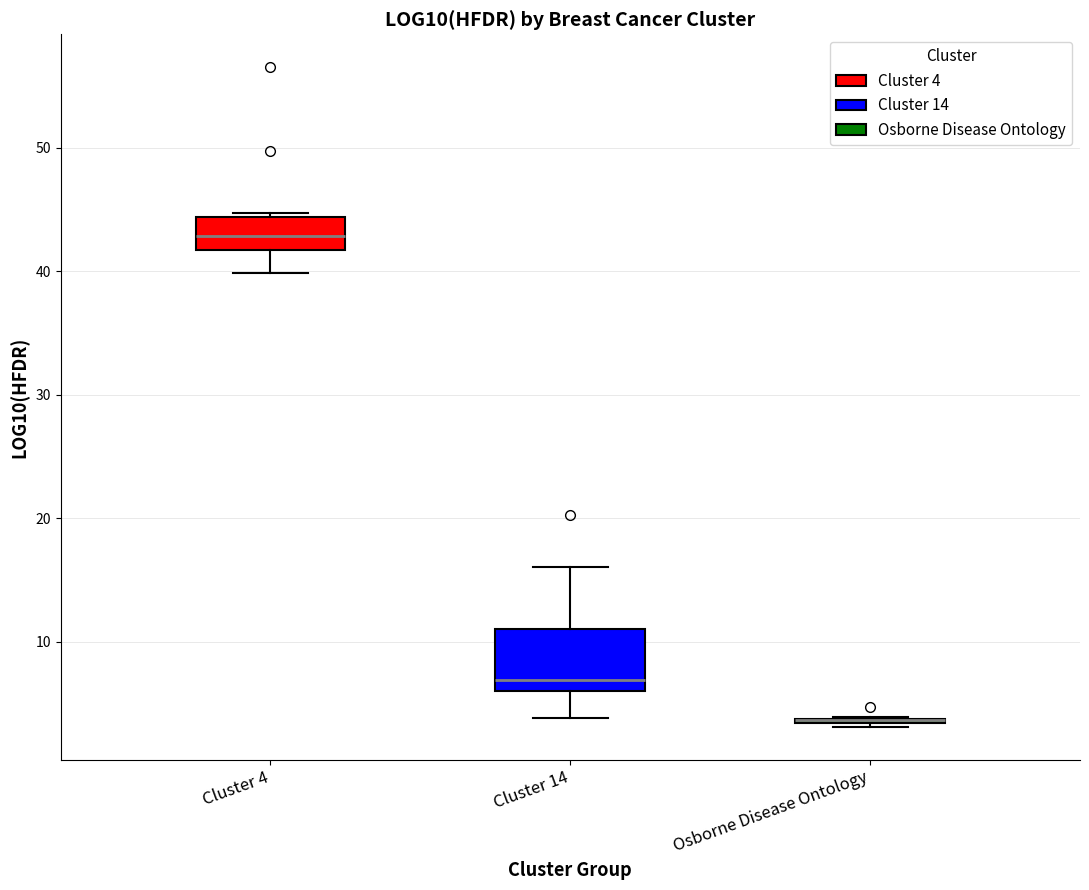

Reading left to right, read every box against the y-axis: the position of its median line, the range the box covers, and the ends of its whiskers. The values are not printed on the chart, so give them approximately, as read against the axis.

Cluster 4: median 43, box 42 to 44, whiskers 40 to 45
Cluster 14: median 7, box 6 to 11, whiskers 4 to 16
Osborne Disease Ontology: box collapsed to a line at 4, whiskers 3 to 4